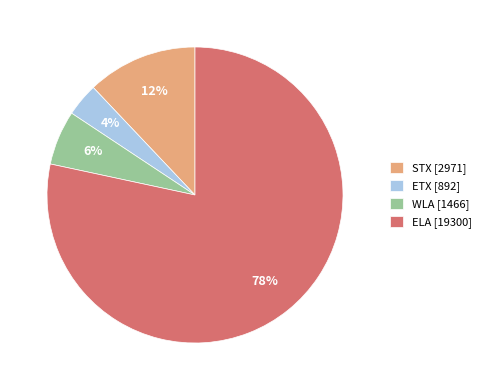

Which has a higher value, WLA or STX?

STX